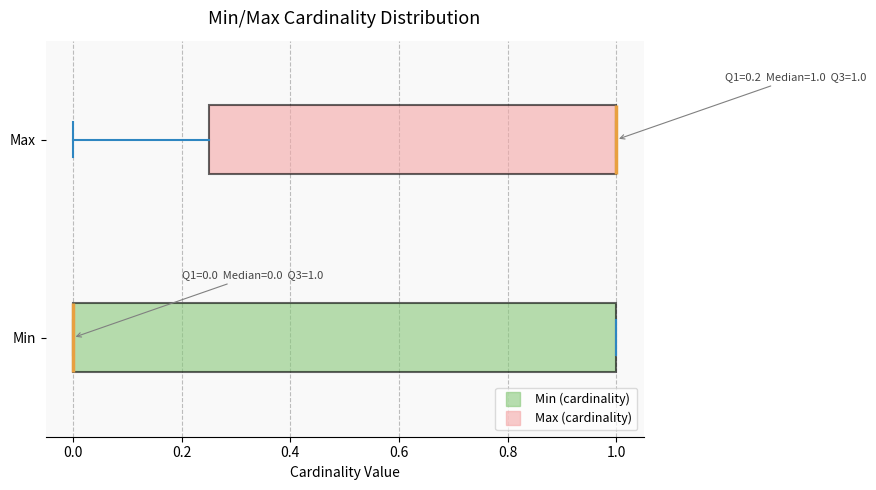

Which box is the widest, from its left edge to its right edge?

Min